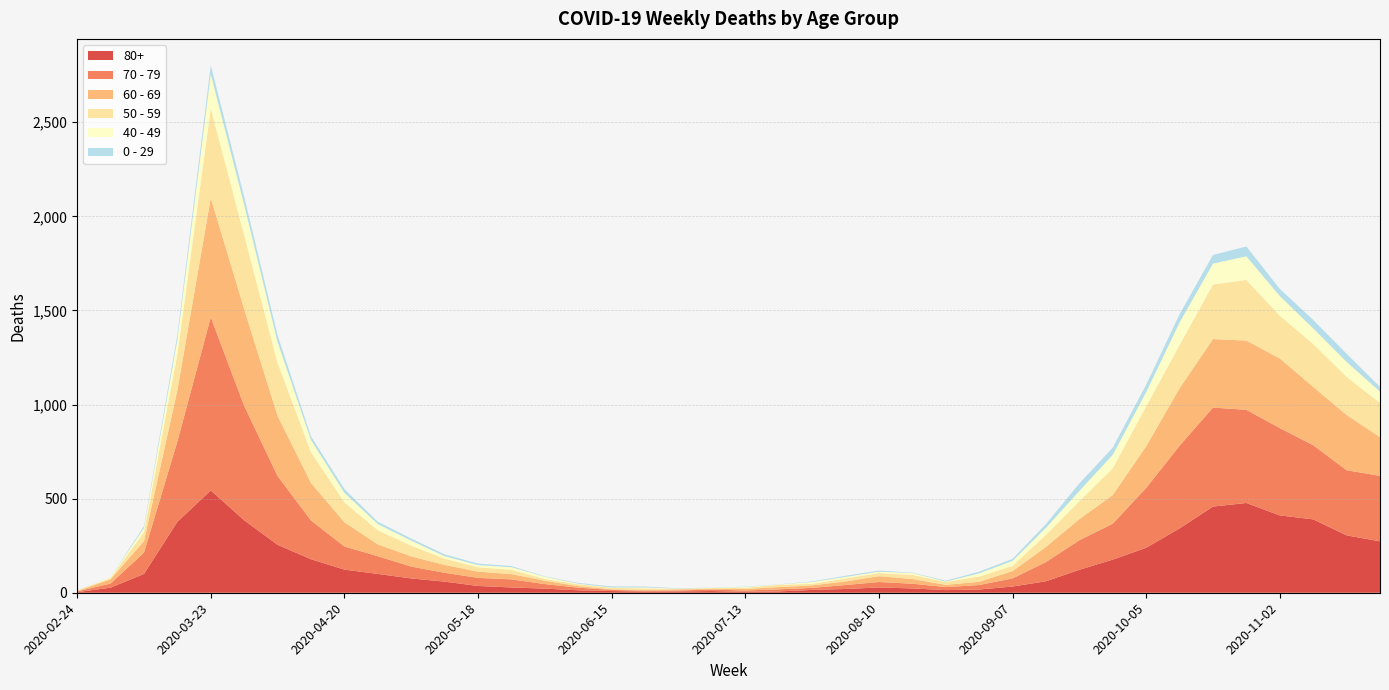

Reading left to right, extract all data points from this chart.

80+: 3	27	100	377	544	385	255	178	123	100	76	59	36	28	22	13	9	6	7	9	5	7	15	20	28	23	14	17	33	61	122	176	239	342	458	477	411	390	305	273
70 - 79: 4	22	113	427	920	608	365	206	123	94	63	47	43	43	24	14	6	5	5	8	7	11	11	21	29	25	16	24	43	102	157	191	318	439	526	495	464	394	346	348
60 - 69: 2	22	61	272	634	514	320	199	128	63	54	42	33	28	18	8	3	3	6	3	8	12	13	19	31	25	12	17	39	80	112	152	221	305	364	368	370	310	294	206
50 - 59: 3	7	48	190	475	392	281	163	106	75	57	33	23	23	9	10	8	9	3	5	6	12	8	16	16	22	15	28	28	64	95	142	212	230	290	322	227	228	202	182
40 - 49: 0	5	21	79	183	163	111	66	51	33	27	13	12	14	12	3	2	5	1	1	4	2	10	8	8	10	2	17	26	38	55	72	76	120	111	126	105	83	80	60
0 - 29: 1	0	10	25	47	42	36	19	20	12	11	10	8	6	2	4	6	5	2	1	2	1	3	6	6	2	5	9	11	20	40	38	39	44	46	52	38	45	43	25